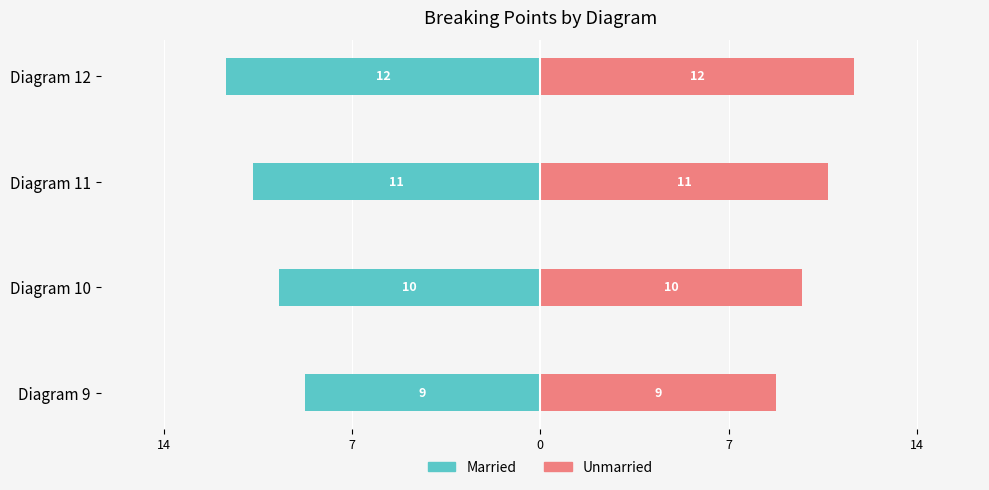

What are all the series names shown in the legend?

Married, Unmarried